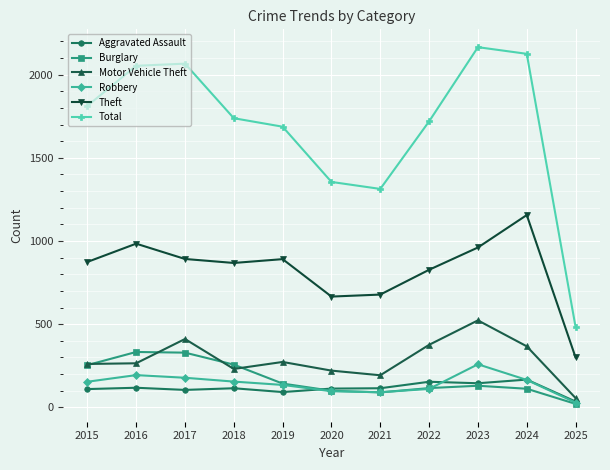

What is the greatest value displayed?

2165